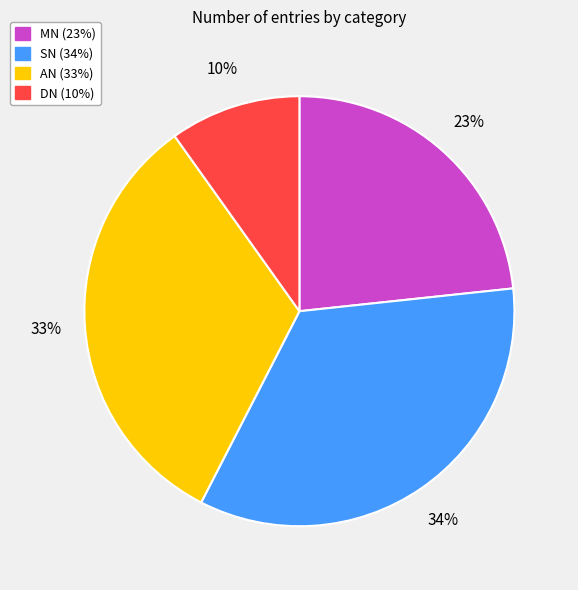

True or false: DN accounts for 23% of the total.

False